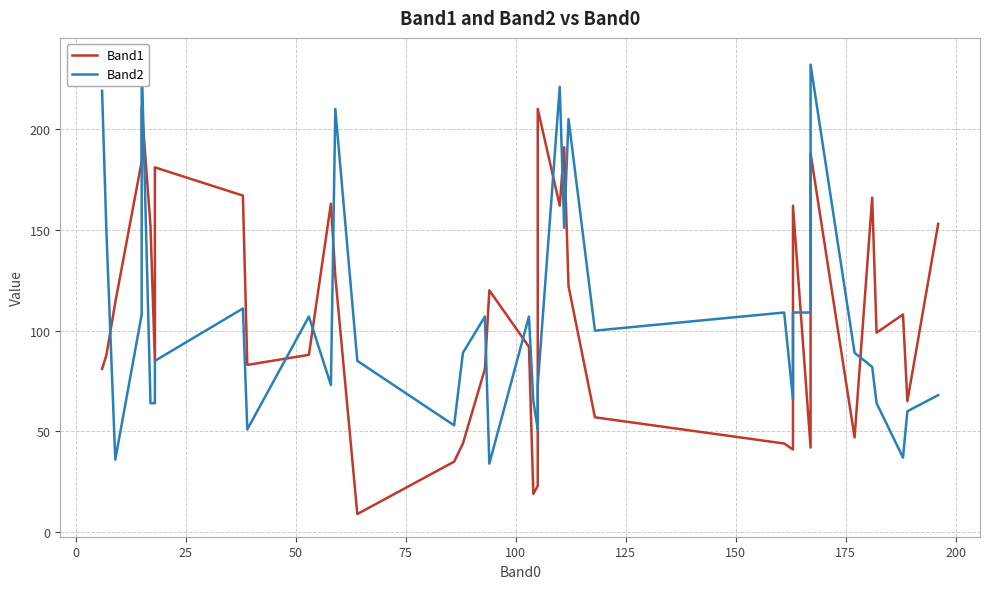

What is the difference between the second highest and minimum values in the Band2 series?

198